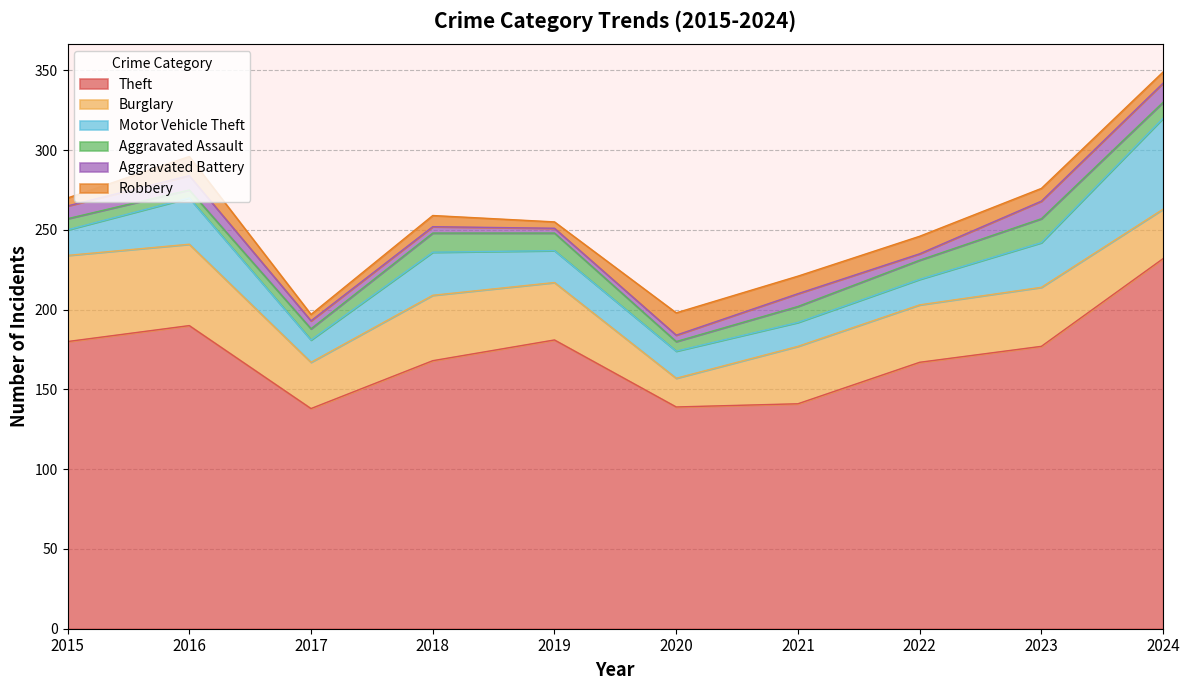

Between 2016 and 2021, which is larger?

2016